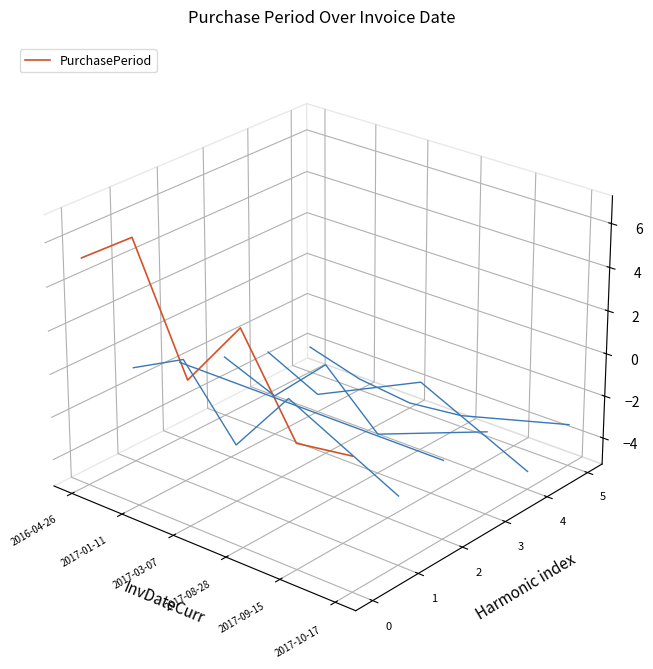

True or false: PurchasePeriod and Harmonic 1 intersect in this chart.

False